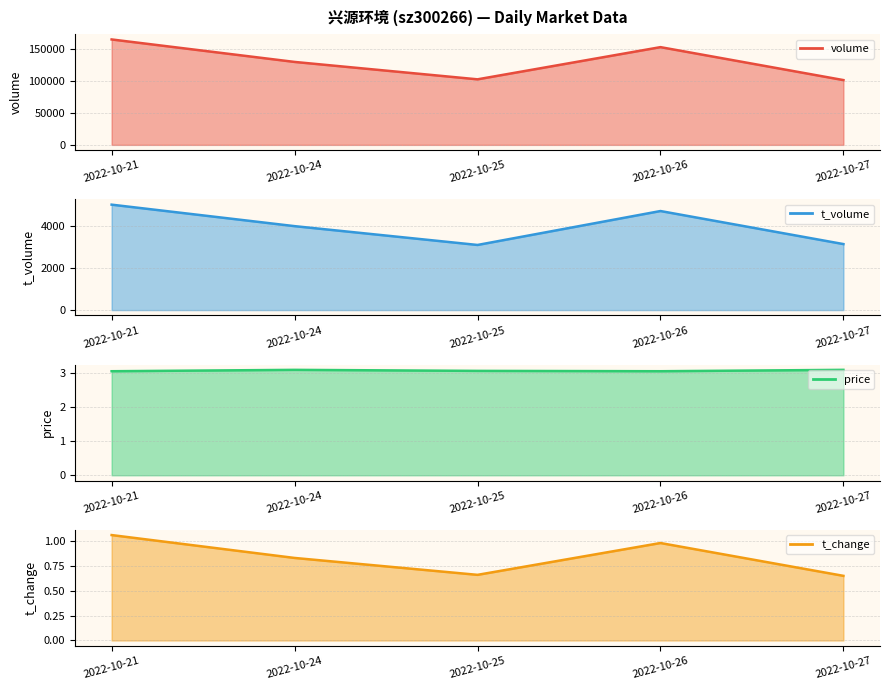

Where is the first local minimum for t_volume?

2022-10-25